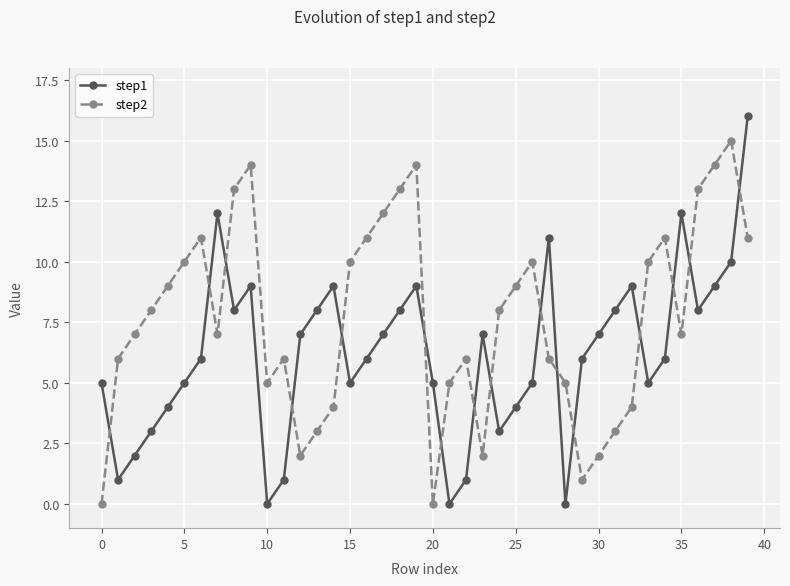

Which series has the largest total across all categories?

step2